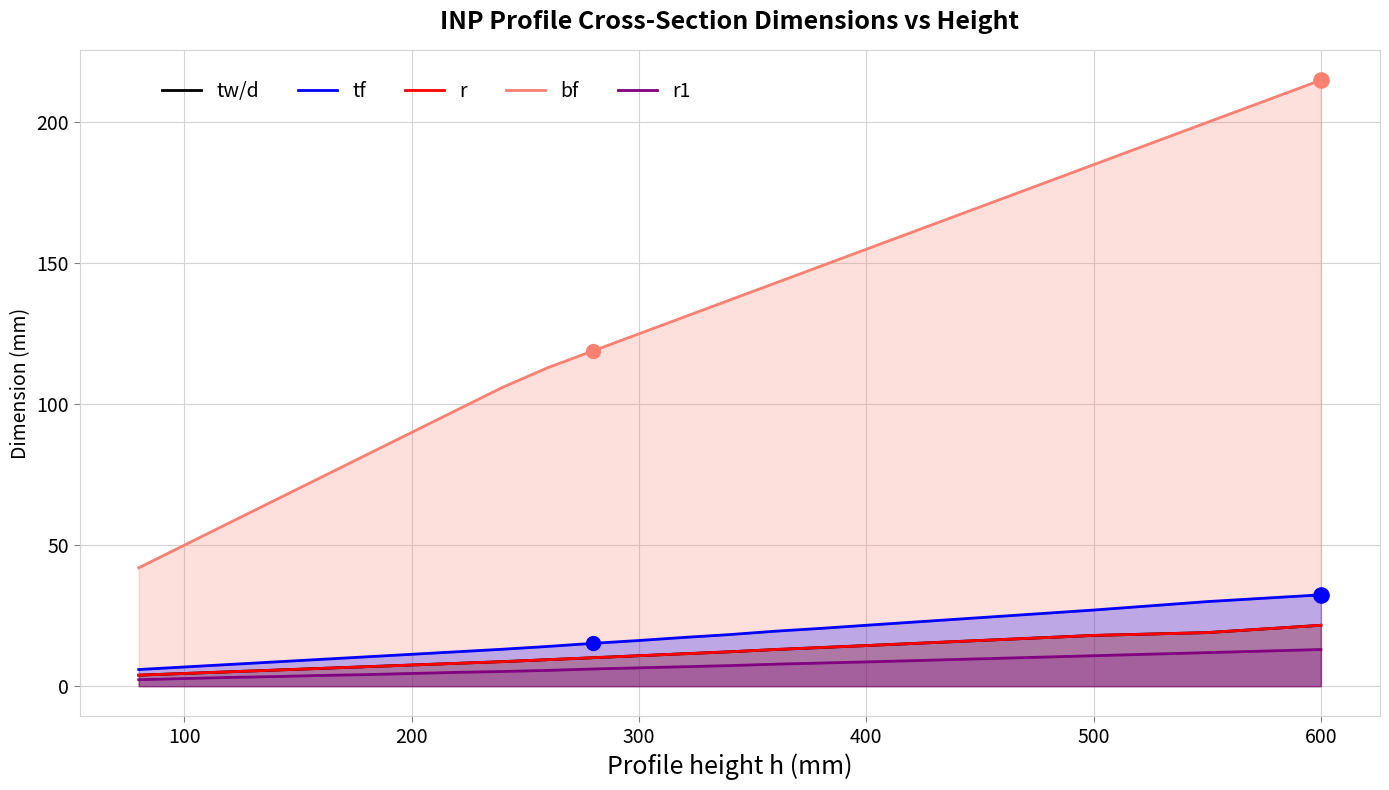

Which series contains the highest Y value?

bf